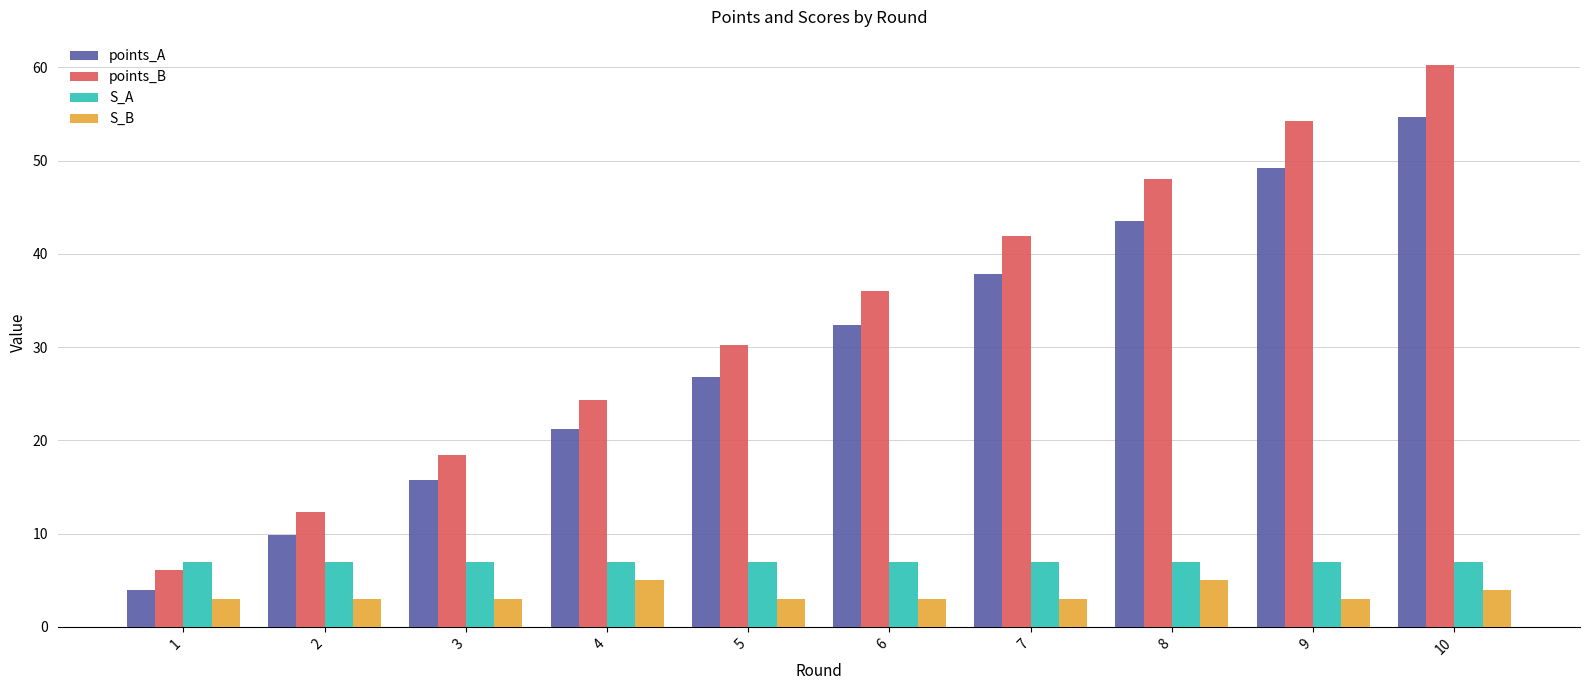

What is the value of the points_A bar at the 6th from the left?

32.4